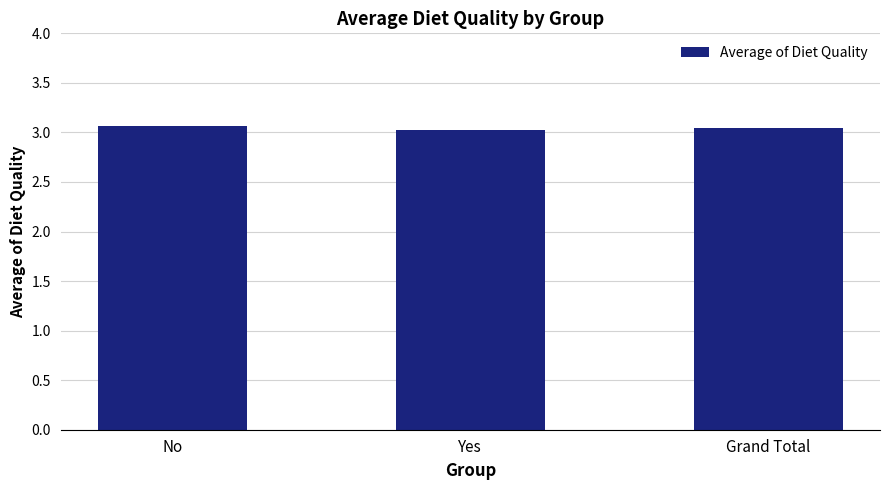

Approximately how many times larger is the value at Yes compared to Grand Total?

1.0